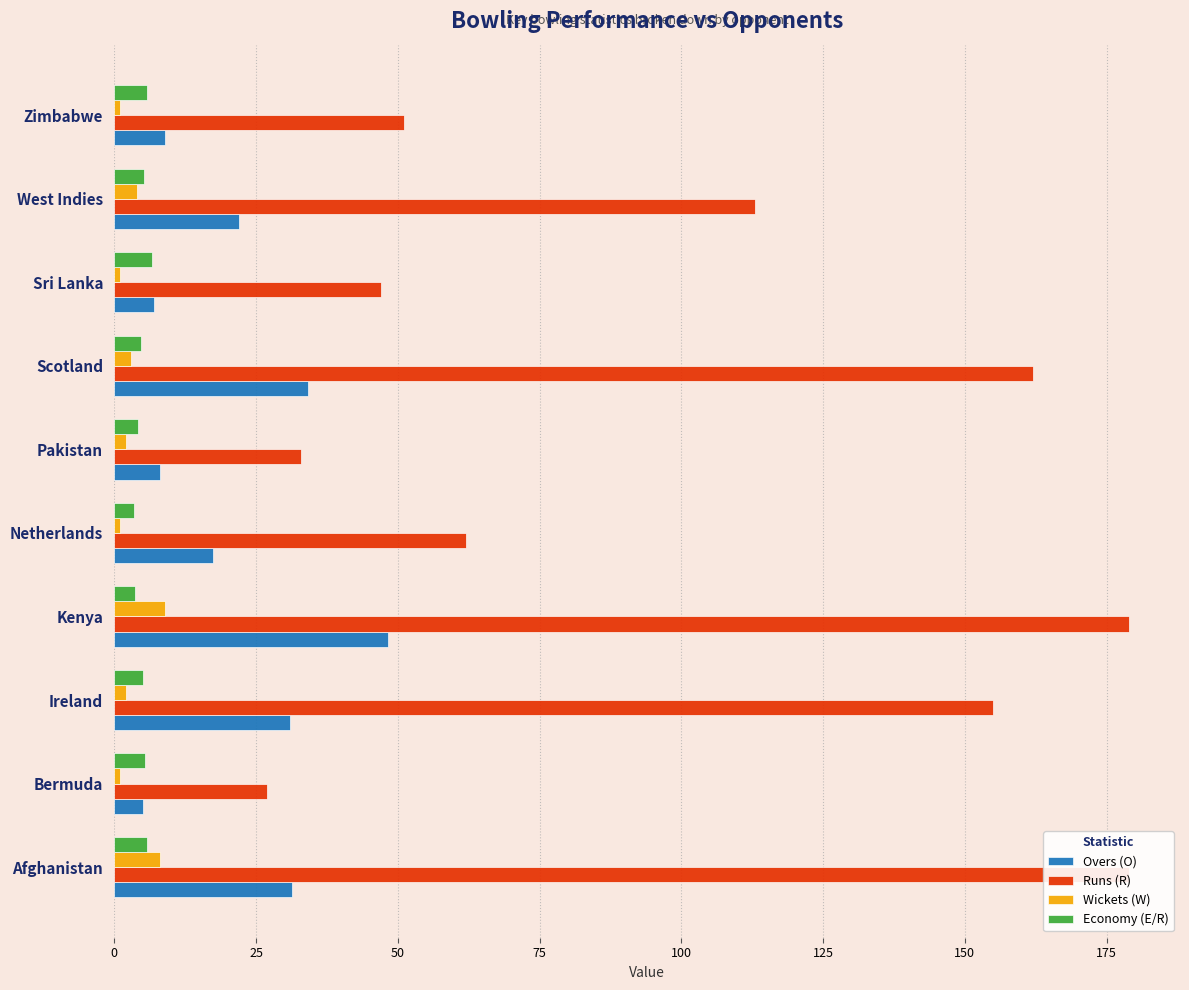

What is the smallest value displayed?

1.0